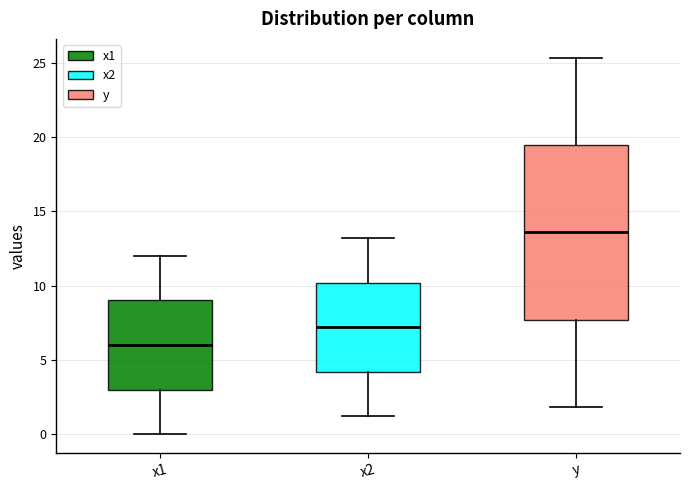

Which box's median line is the lowest?

x1